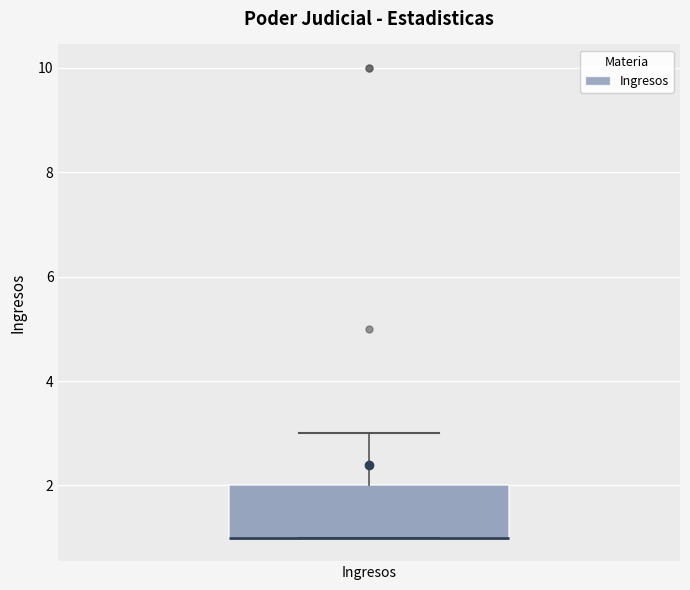

Read this box plot against the y-axis: the position of the median line, the range covered by the box, and the ends of both whiskers. The values are not printed on the chart, so give them approximately, as read against the axis.

median 1 (drawn on the box's lower edge), box 1 to 2, whiskers 1 to 3